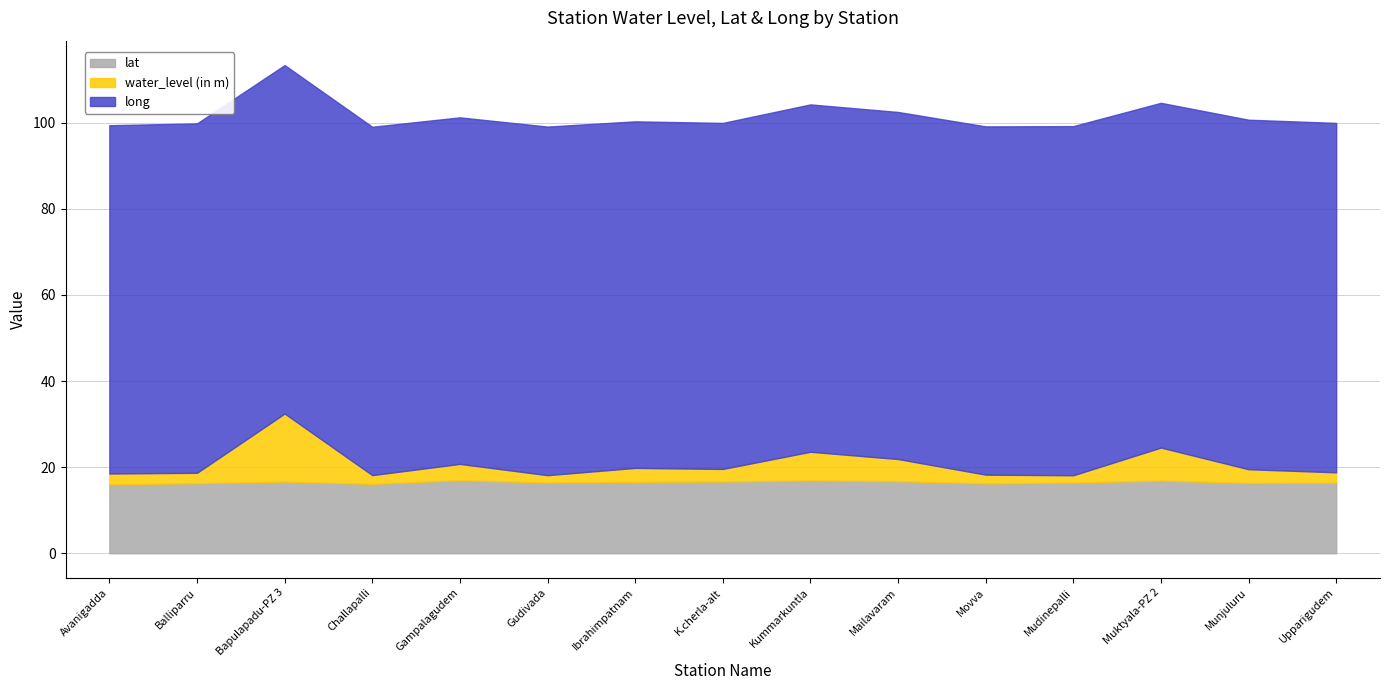

Does the chart display data point markers on the line(s)?

No